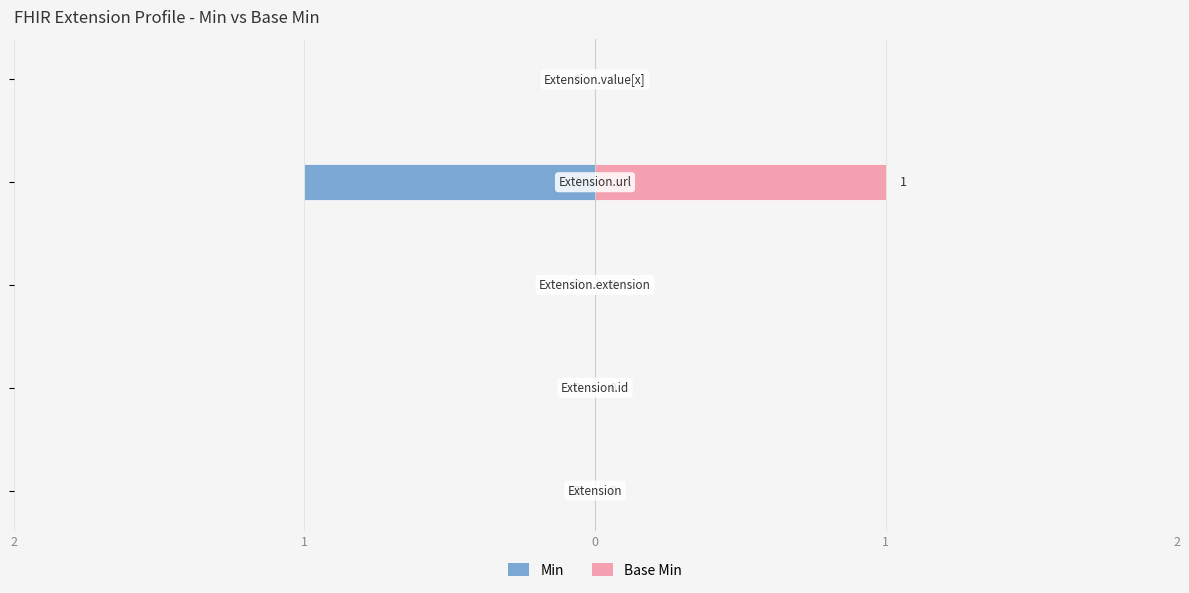

Is it true that Min equals 0 at 1?

False